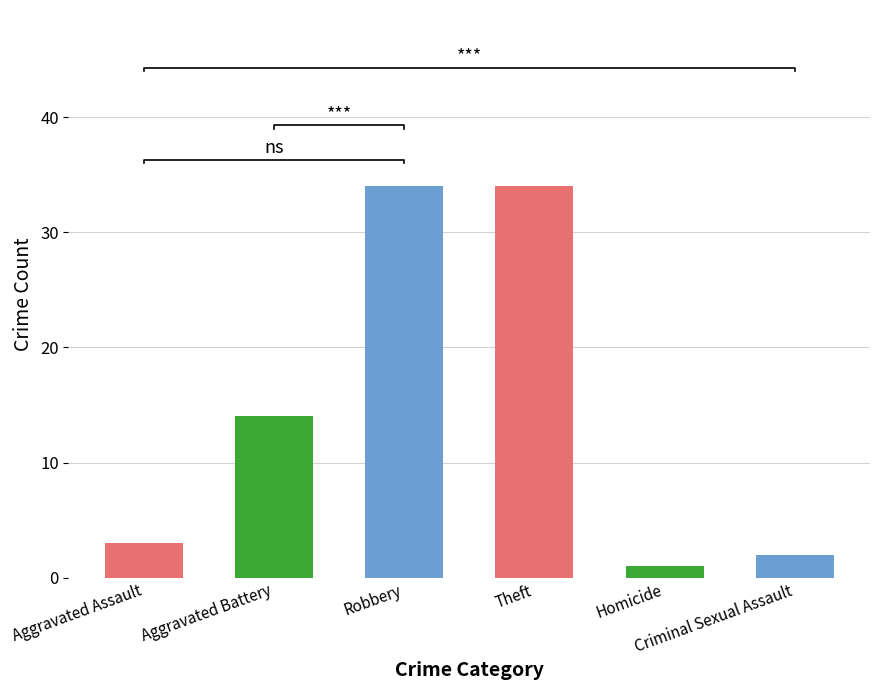

What is the value of the 1st bar from the left?

3